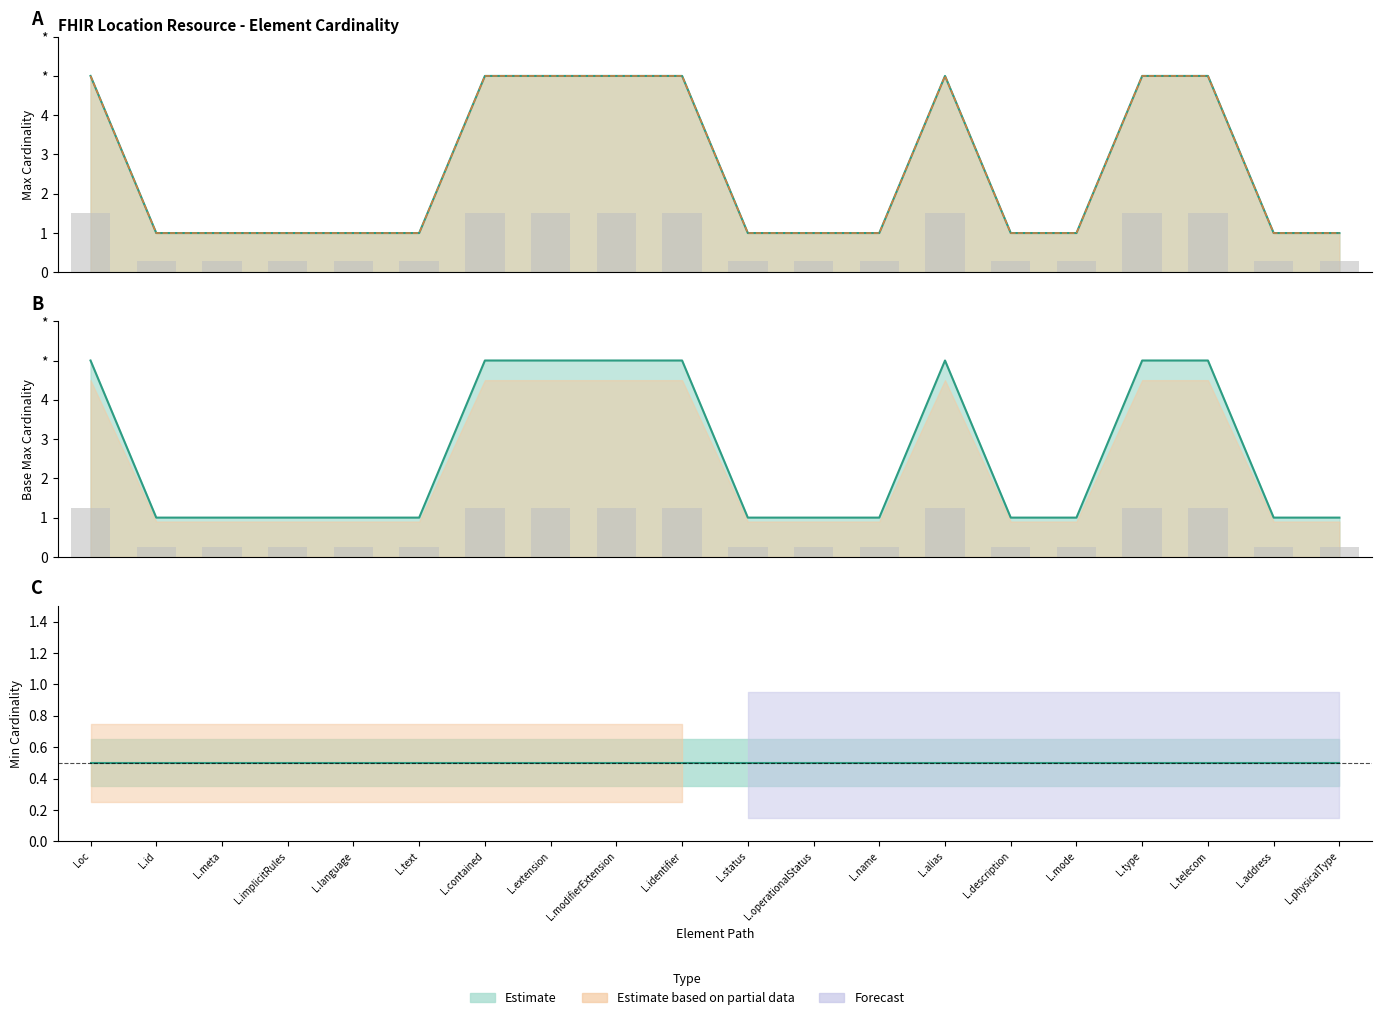

What is the highest value of the Base Max_numeric series?

5